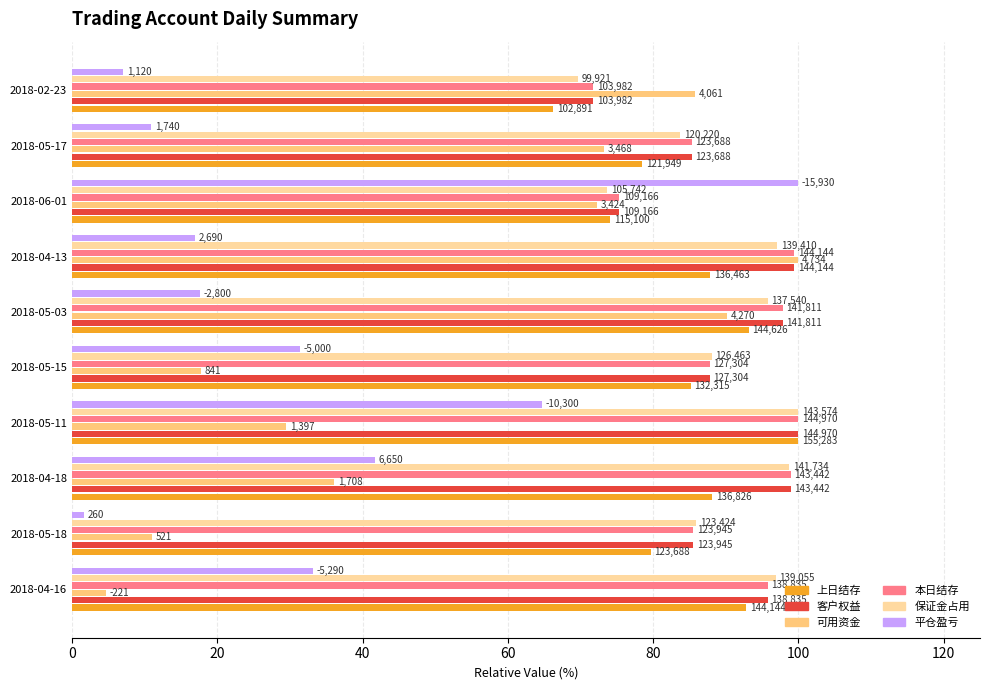

What are all the series names shown in the legend?

上日结存, 客户权益, 可用资金, 本日结存, 保证金占用, 平仓盈亏